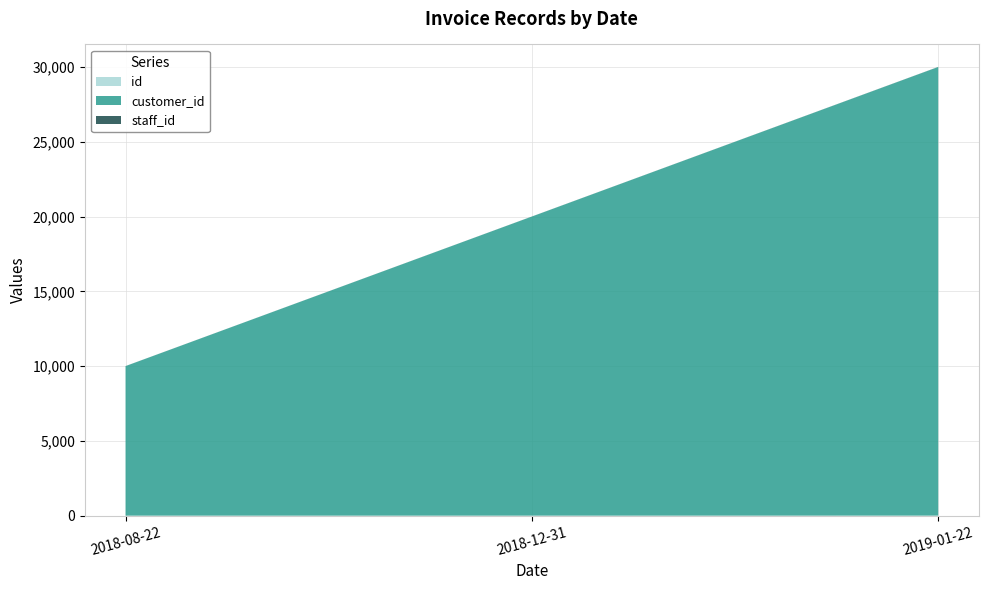

How many distinct data groups are displayed?

3